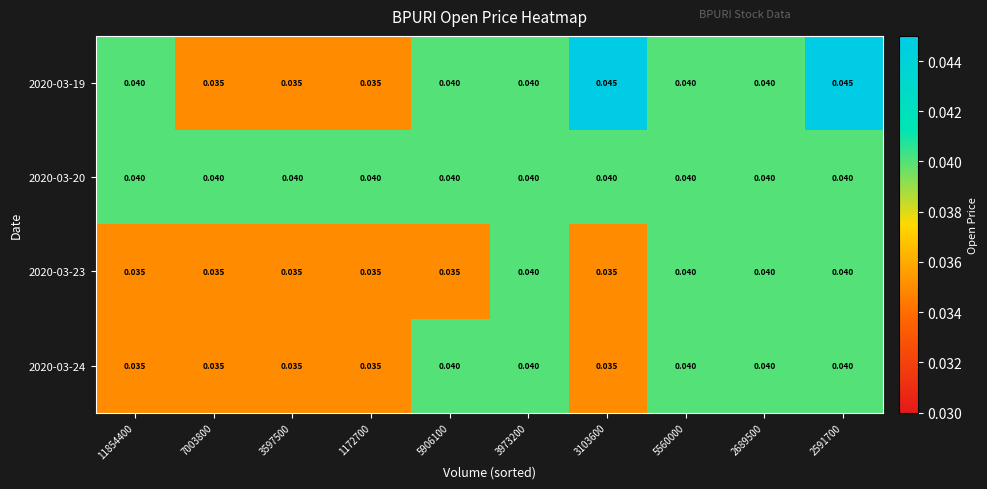

What is the total value across all series at 3103600?

0.2